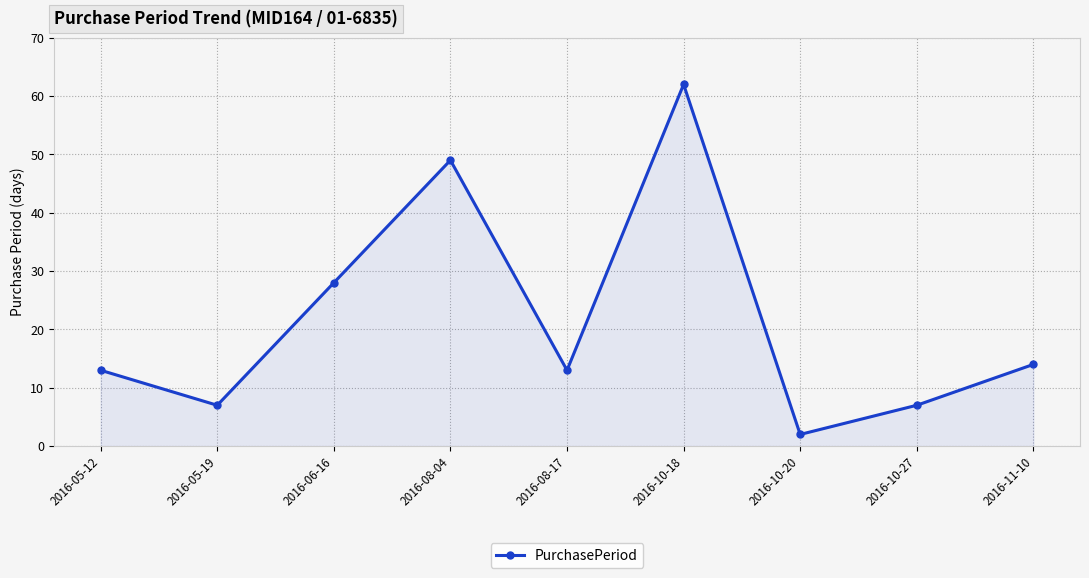

How many distinct data groups are displayed?

1